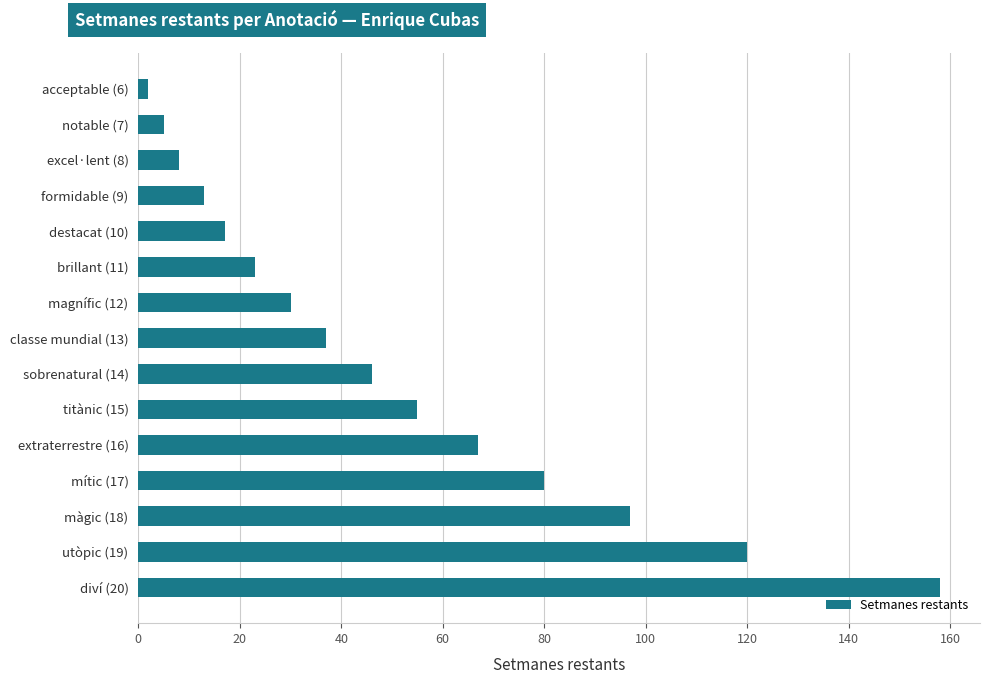

List the labels in order of value, smallest first.

acceptable (6), notable (7), excel·lent (8), formidable (9), destacat (10), brillant (11), magnífic (12), classe mundial (13), sobrenatural (14), titànic (15), extraterrestre (16), mític (17), màgic (18), utòpic (19), diví (20)